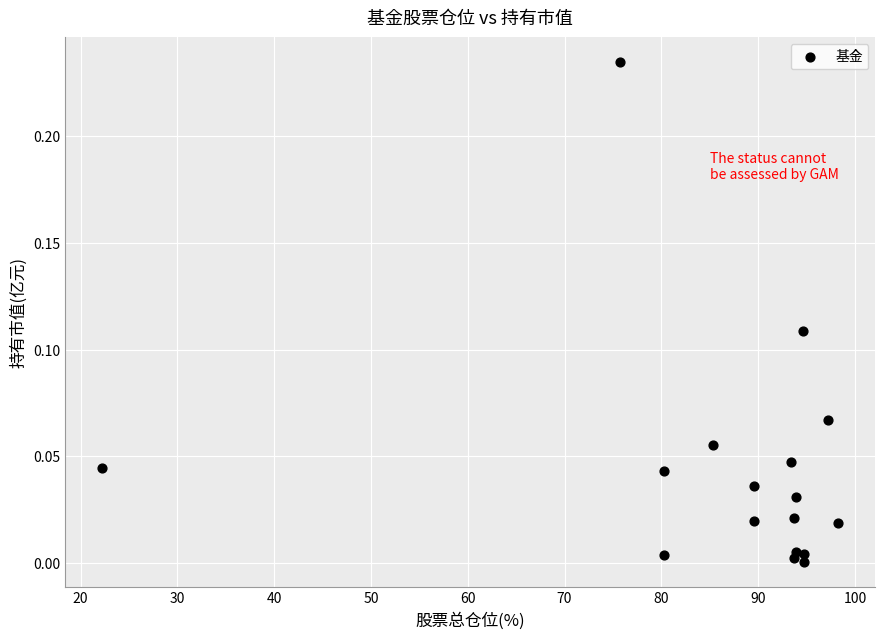

What is the range of X values (max minus min)?

76.1